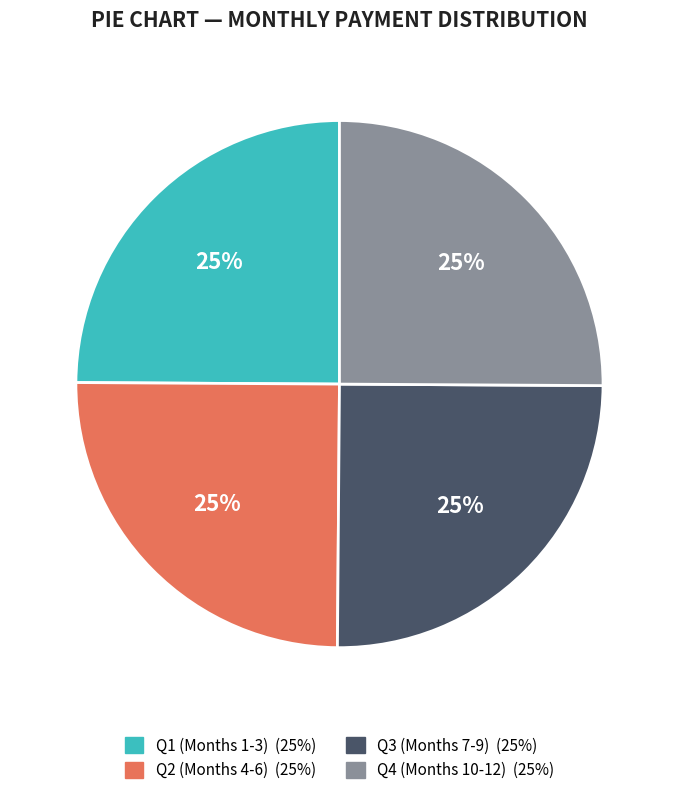

To the nearest percent, what is the average slice percentage?

25%